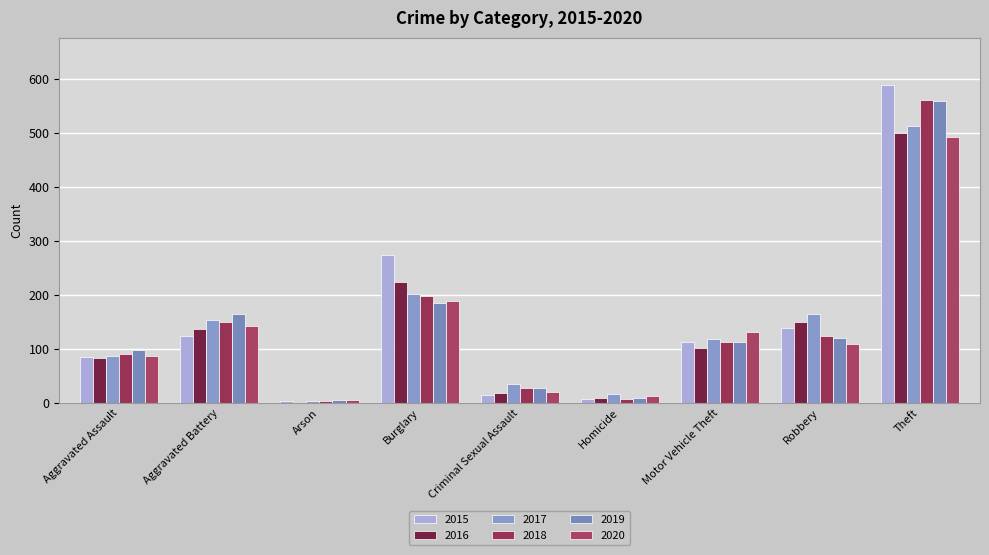

Rank the categories by 2017 value from highest to lowest.

Theft, Burglary, Robbery, Aggravated Battery, Motor Vehicle Theft, Aggravated Assault, Criminal Sexual Assault, Homicide, Arson